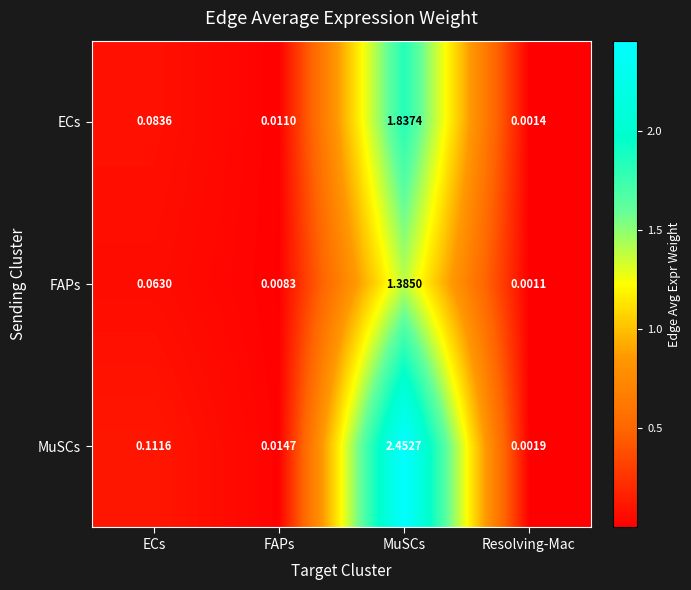

At Resolving-Mac, list the series in order from smallest to largest.

FAPs, ECs, MuSCs